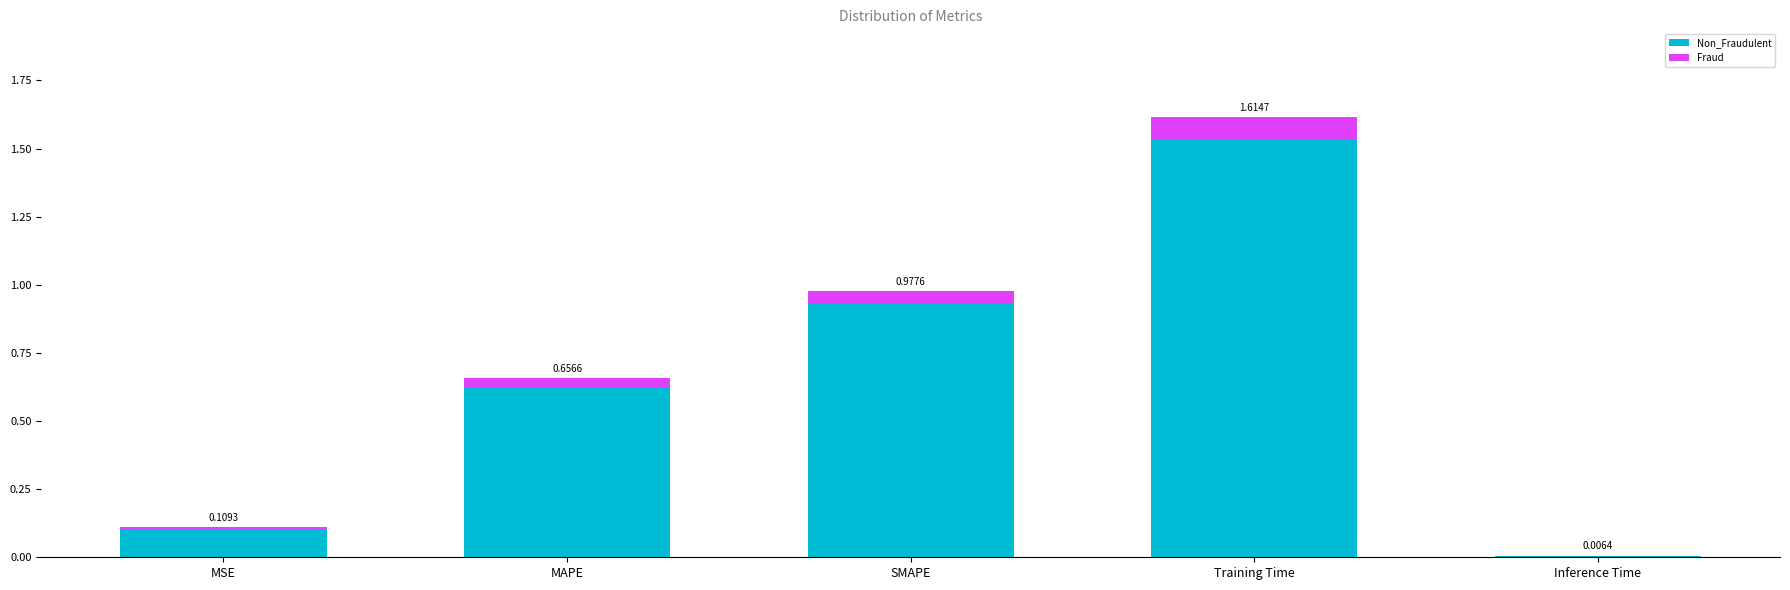

Which has a higher value, MSE or Inference Time?

MSE